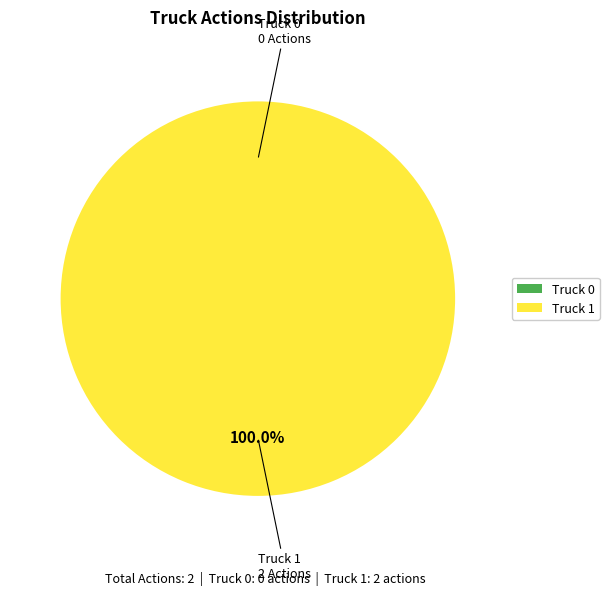

To the nearest percent, what percentage of the pie is Truck 1?

100%